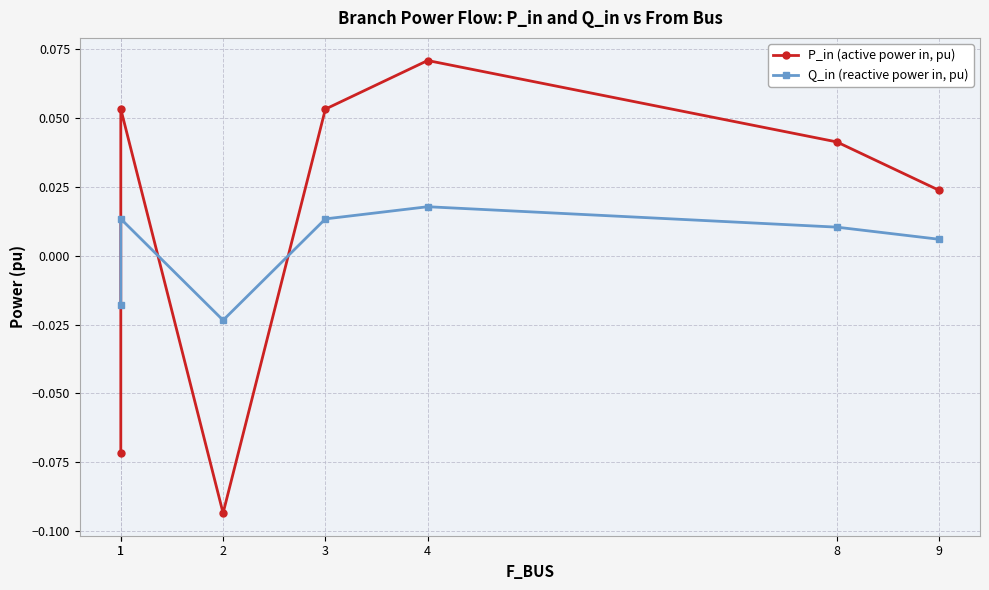

Reading left to right, list all the values displayed in this chart.

P_in (active power in, pu): 1=-0.1	1=0.1	2=-0.1	3=0.1	4=0.1	8=0.0	9=0.0
Q_in (reactive power in, pu): 1=-0.0	1=0.0	2=-0.0	3=0.0	4=0.0	8=0.0	9=0.0